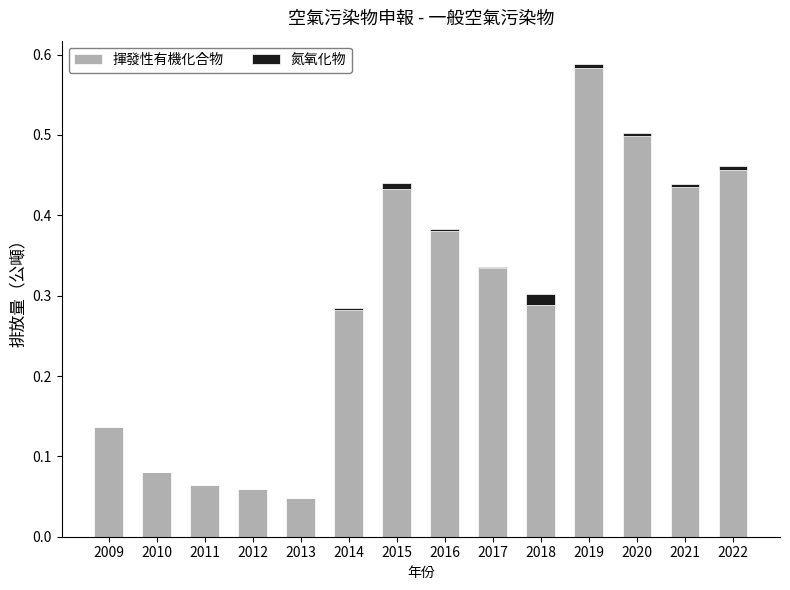

The value of 揮發性有機化合物 at 2021 is 0.7. True or false?

False